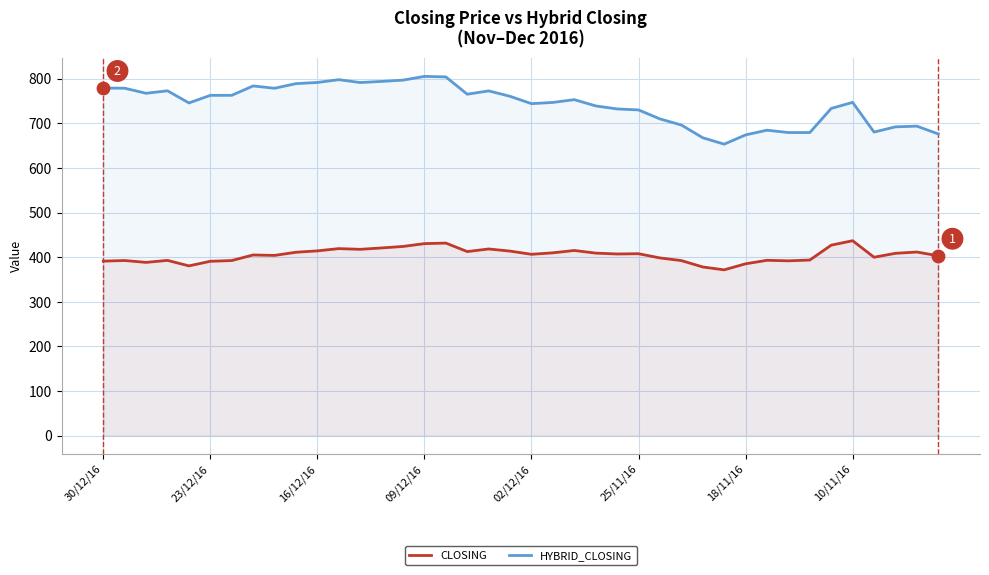

Which series reaches the minimum Y coordinate?

CLOSING